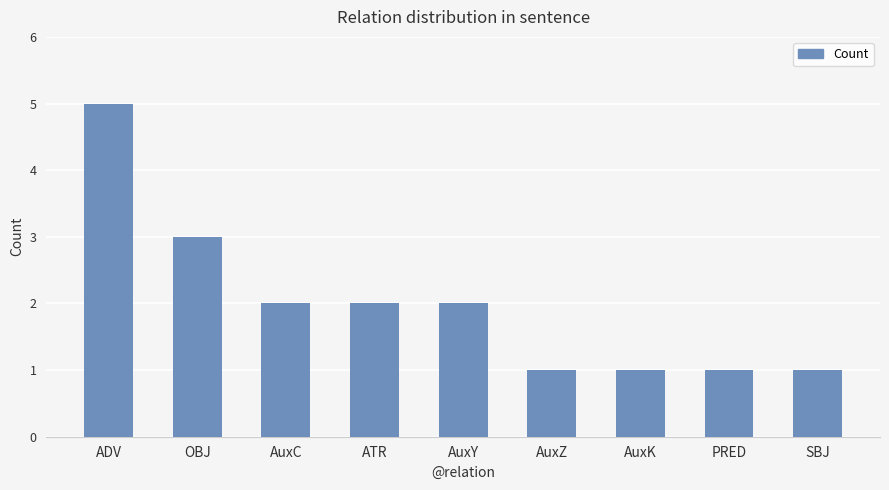

What position from the right is PRED?

2